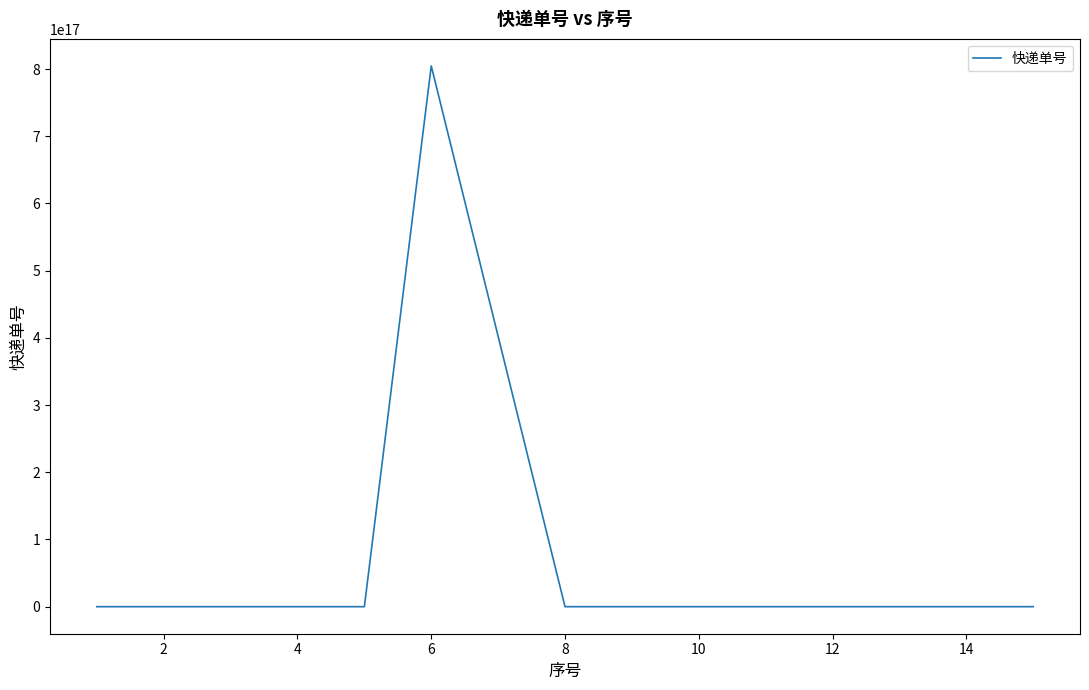

At which label does the data first exceed 349342485986?

4